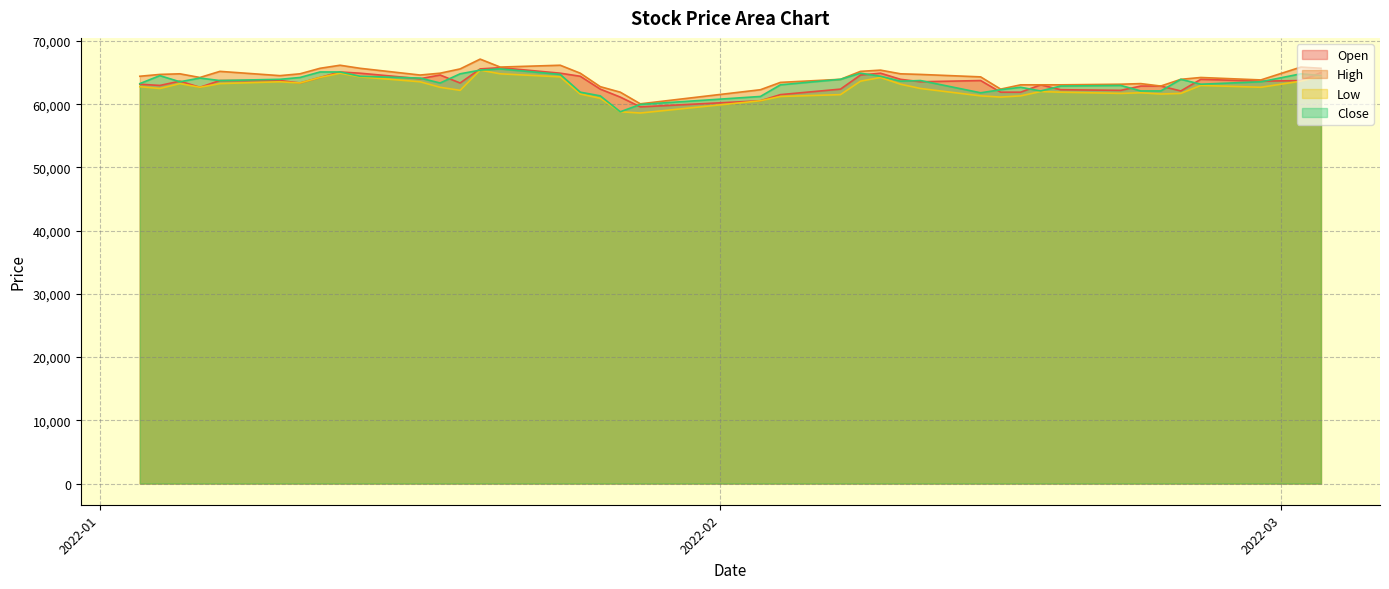

Reading left to right, list all the values displayed in this chart.

Open: 2022-01-03=63152	2022-01-04=62958	2022-01-05=63636	2022-01-06=62668	2022-01-07=63733	2022-01-10=63733	2022-01-11=63346	2022-01-12=64217	2022-01-13=65089	2022-01-14=64895	2022-01-17=64024	2022-01-18=64605	2022-01-19=63346	2022-01-20=65573	2022-01-21=65767	2022-01-24=64895	2022-01-25=64411	2022-01-26=62377	2022-01-27=61117	2022-01-28=59568	2022-02-03=60536	2022-02-04=61505	2022-02-07=62377	2022-02-08=64605	2022-02-09=64895	2022-02-10=63926	2022-02-11=63539	2022-02-14=63733	2022-02-15=61892	2022-02-16=61893	2022-02-17=63055	2022-02-18=62280	2022-02-21=62183	2022-02-22=62861	2022-02-23=62861	2022-02-24=62086	2022-02-25=63926	2022-02-28=63636	2022-03-02=63733	2022-03-03=64992
High: 2022-01-03=64411	2022-01-04=64701	2022-01-05=64799	2022-01-06=64217	2022-01-07=65185	2022-01-10=64508	2022-01-11=64799	2022-01-12=65670	2022-01-13=66154	2022-01-14=65670	2022-01-17=64605	2022-01-18=64895	2022-01-19=65573	2022-01-20=67123	2022-01-21=65864	2022-01-24=66154	2022-01-25=64895	2022-01-26=62764	2022-01-27=61892	2022-01-28=60052	2022-02-03=62280	2022-02-04=63442	2022-02-07=63927	2022-02-08=65186	2022-02-09=65379	2022-02-10=64798	2022-02-11=64701	2022-02-14=64314	2022-02-15=62376	2022-02-16=63055	2022-02-17=63055	2022-02-18=63055	2022-02-21=63151	2022-02-22=63249	2022-02-23=62861	2022-02-24=63927	2022-02-25=64217	2022-02-28=63830	2022-03-02=65864	2022-03-03=65670
Low: 2022-01-03=62764	2022-01-04=62473	2022-01-05=63249	2022-01-06=62668	2022-01-07=63248	2022-01-10=63539	2022-01-11=63346	2022-01-12=64217	2022-01-13=64895	2022-01-14=64314	2022-01-17=63539	2022-01-18=62667	2022-01-19=62183	2022-01-20=65380	2022-01-21=64799	2022-01-24=64314	2022-01-25=61602	2022-01-26=60924	2022-01-27=58793	2022-01-28=58599	2022-02-03=60536	2022-02-04=61214	2022-02-07=61505	2022-02-08=63636	2022-02-09=64217	2022-02-10=63151	2022-02-11=62473	2022-02-14=61311	2022-02-15=61117	2022-02-16=61311	2022-02-17=61990	2022-02-18=61893	2022-02-21=61698	2022-02-22=61796	2022-02-23=61602	2022-02-24=61699	2022-02-25=62958	2022-02-28=62668	2022-03-02=63636	2022-03-03=64411
Close: 2022-01-03=63249	2022-01-04=64508	2022-01-05=63540	2022-01-06=64121	2022-01-07=63733	2022-01-10=63927	2022-01-11=64218	2022-01-12=65089	2022-01-13=65089	2022-01-14=64411	2022-01-17=64121	2022-01-18=63346	2022-01-19=64799	2022-01-20=65380	2022-01-21=65574	2022-01-24=64702	2022-01-25=61893	2022-01-26=61312	2022-01-27=58793	2022-01-28=59956	2022-02-03=61215	2022-02-04=63055	2022-02-07=63927	2022-02-08=64896	2022-02-09=64411	2022-02-10=63636	2022-02-11=63733	2022-02-14=61796	2022-02-15=62280	2022-02-16=62668	2022-02-17=62087	2022-02-18=62862	2022-02-21=62958	2022-02-22=62087	2022-02-23=62087	2022-02-24=63927	2022-02-25=63152	2022-02-28=63540	2022-03-02=64799	2022-03-03=64508